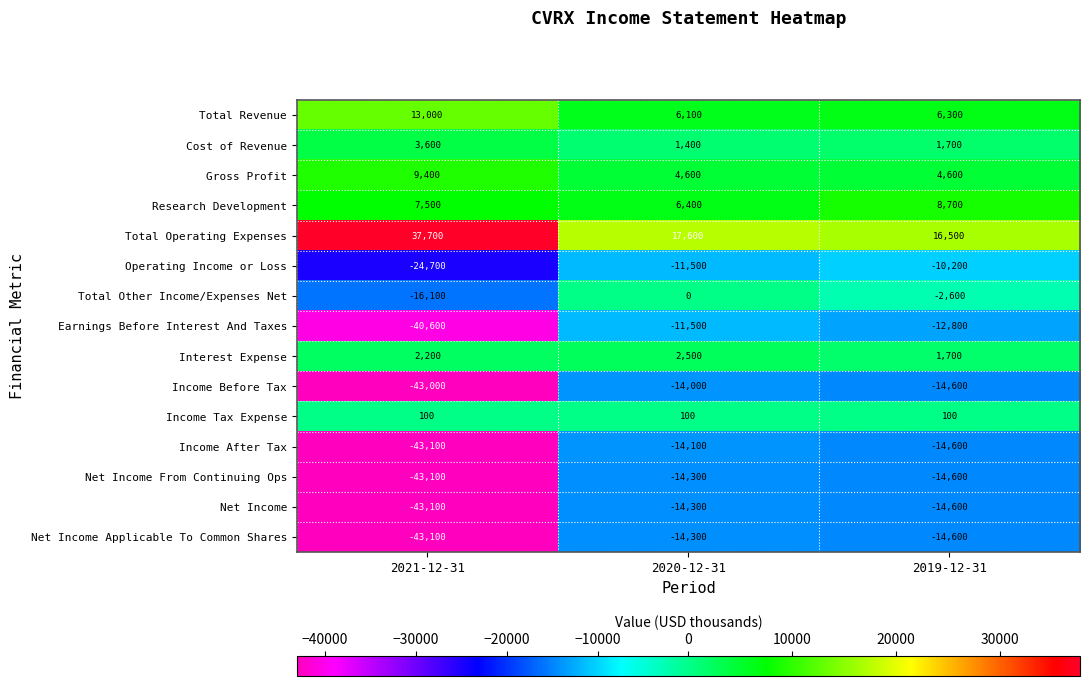

What is the average value of the Operating Income or Loss series?

-15467